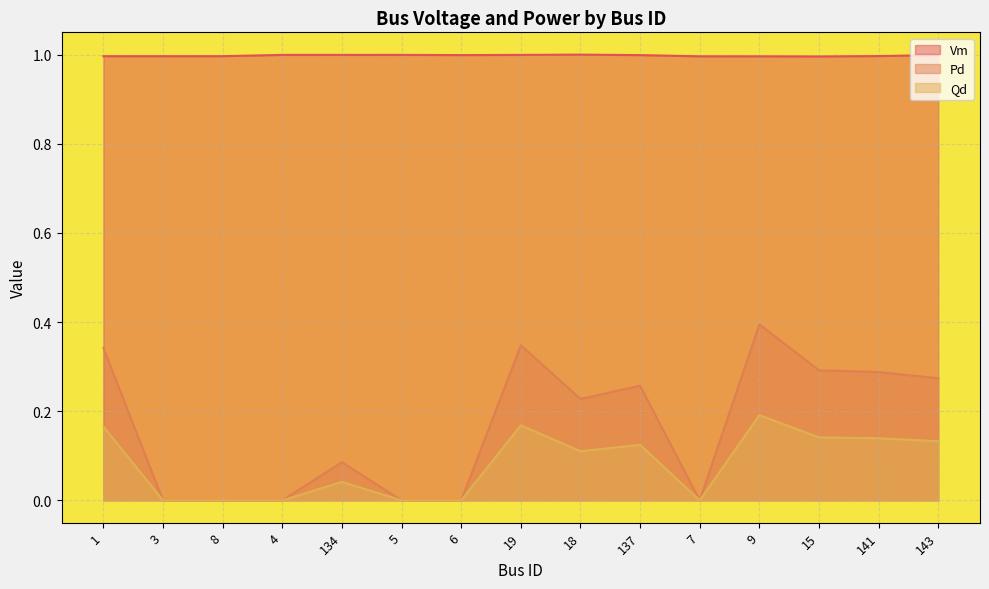

Reading right to left, transcribe all the data shown in this chart.

Vm: 1.0	1.0	1.0	1.0	1.0	1.0	1.0	1.0	1.0	1.0	1.0	1.0	1.0	1.0	1.0
Pd: 0.3	0.3	0.3	0.4	0.0	0.3	0.2	0.3	0.0	0.0	0.1	0.0	0.0	0.0	0.3
Qd: 0.1	0.1	0.1	0.2	0.0	0.1	0.1	0.2	0.0	0.0	0.0	0.0	0.0	0.0	0.2